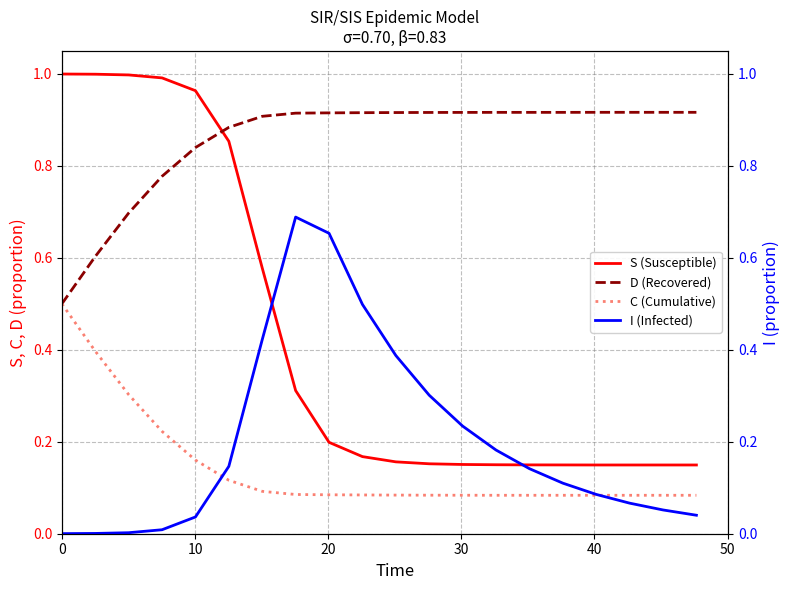

What is the difference between the second highest and minimum values in the D (Recovered) series?

0.4